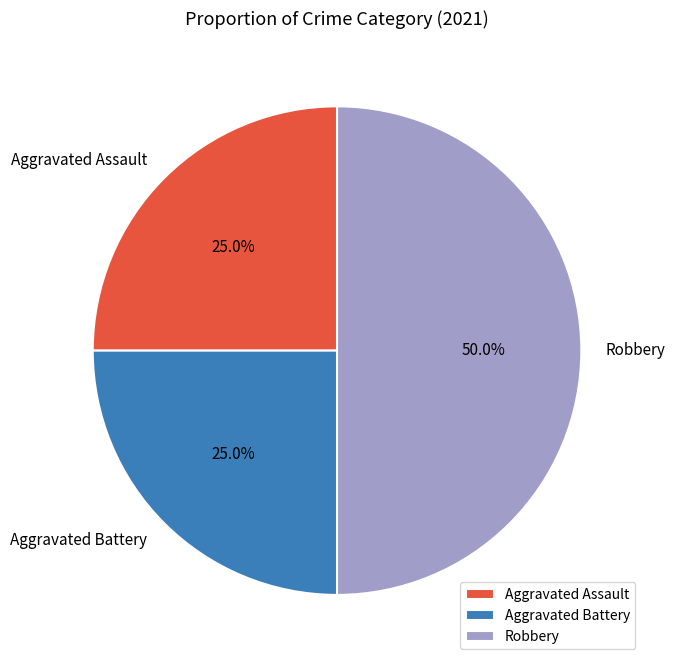

Which slice is the largest?

Robbery